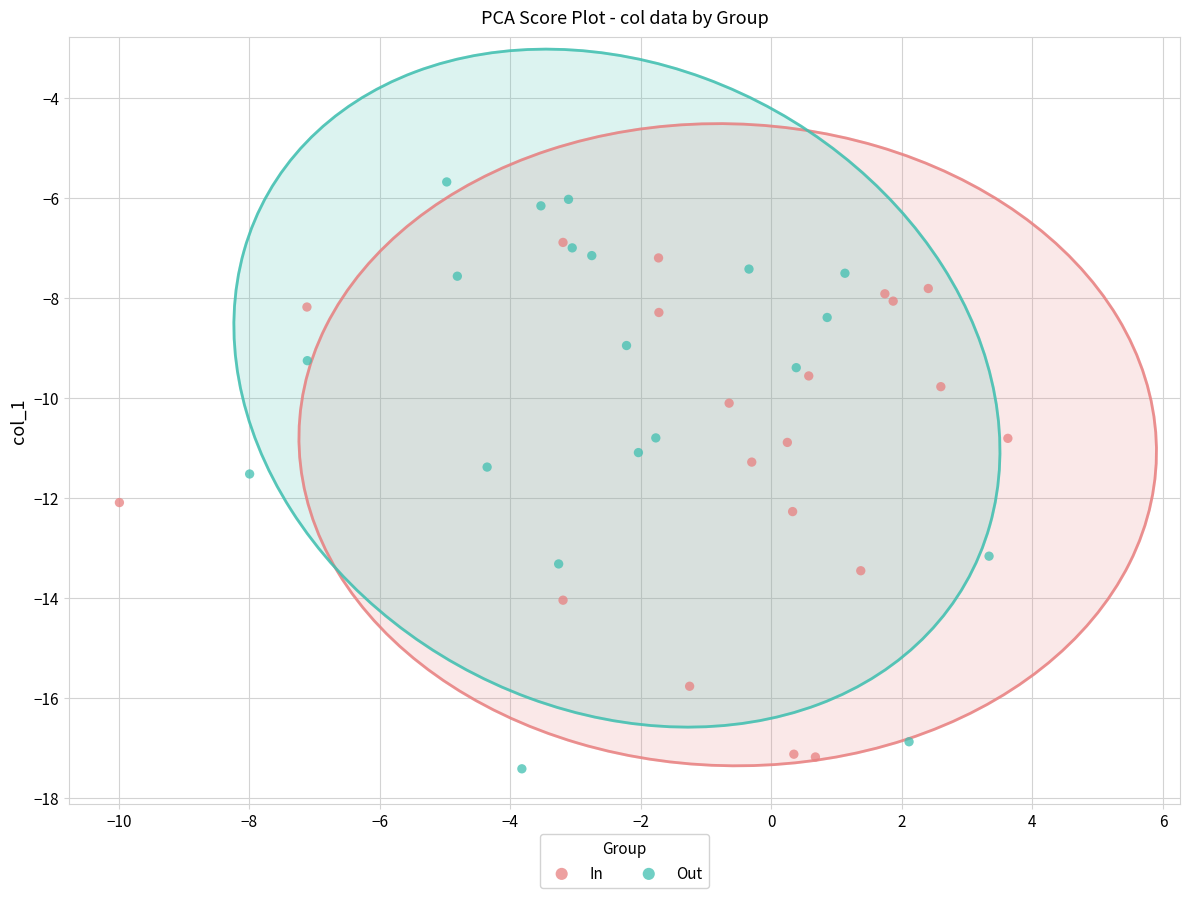

Which series reaches the maximum Y coordinate?

Out